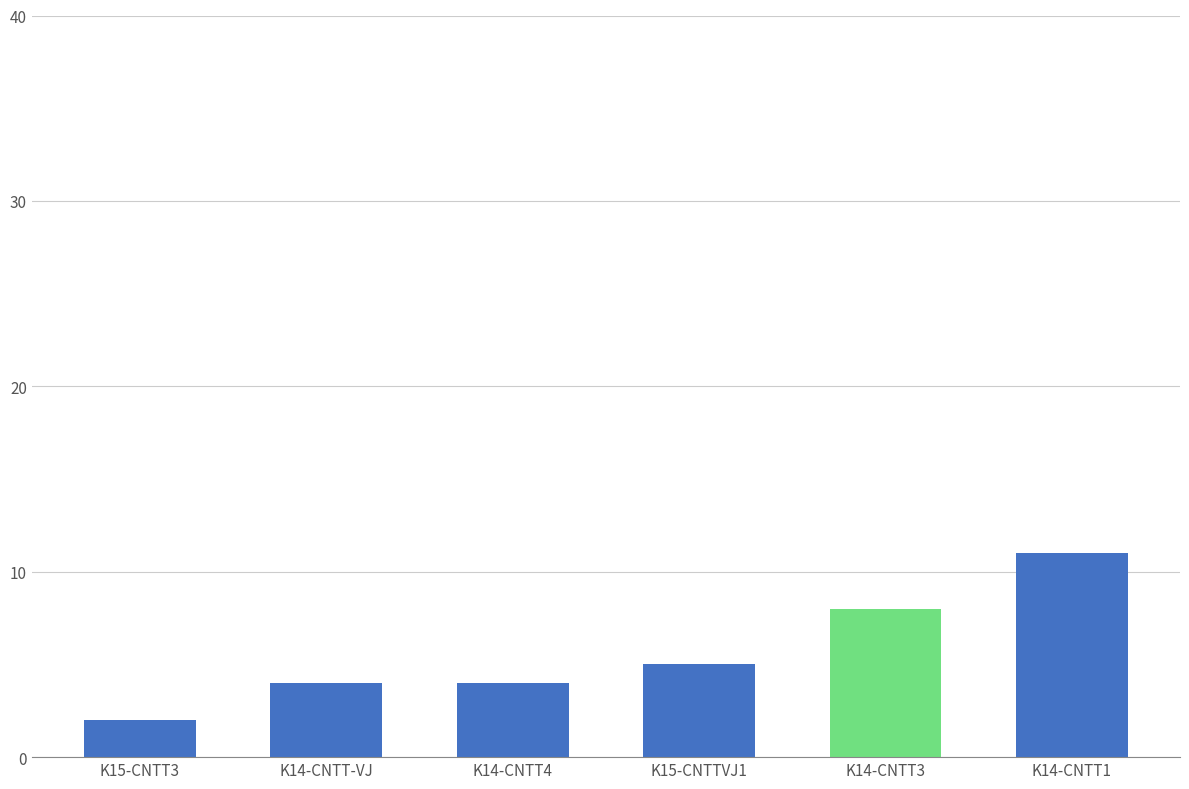

What is the sum of all values?

34